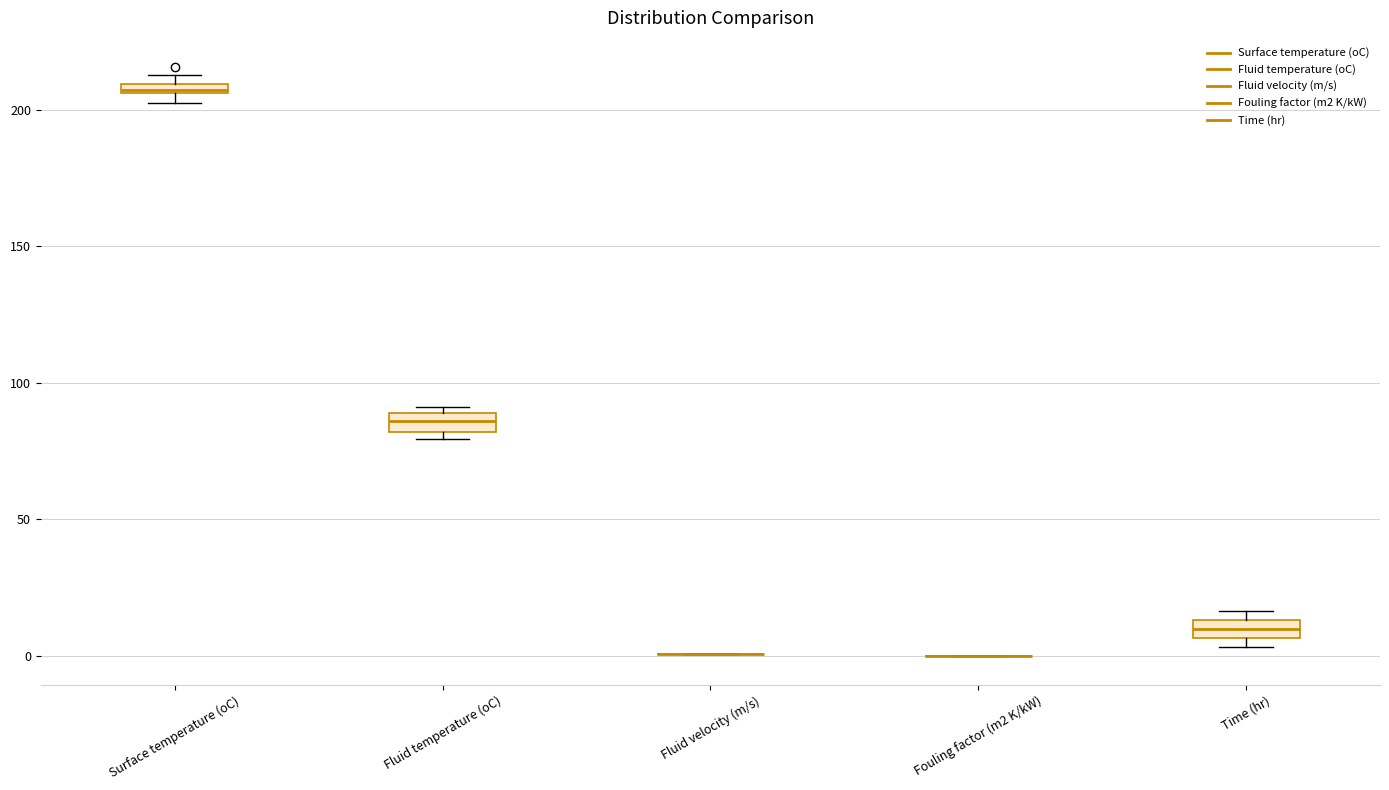

Where does the median line of the box for Time (hr) sit on the y-axis? The values are not printed on the chart, so give them approximately, as read against the axis.

10